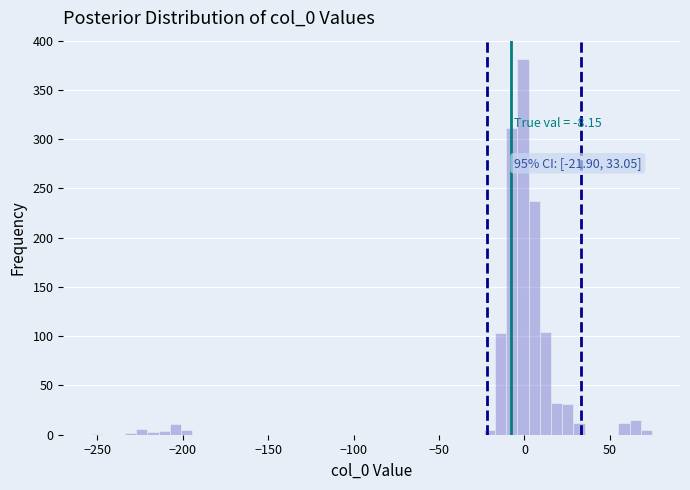

Read against the x-axis, roughly where is the centre of the tallest bar?

0